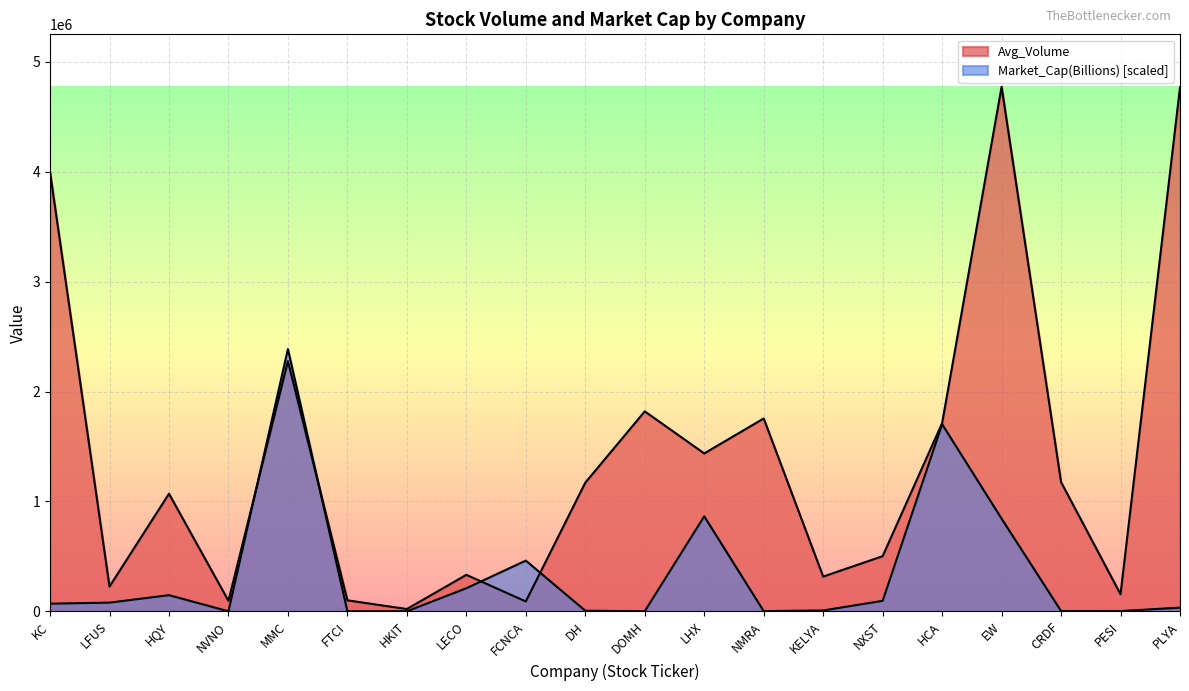

What is the total value across all series at NMRA?

1757373.4